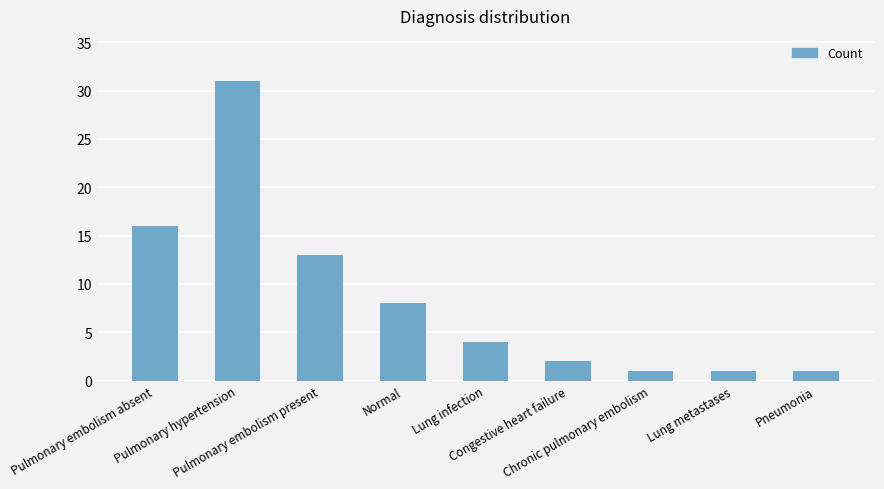

How many data points does each series have?

9